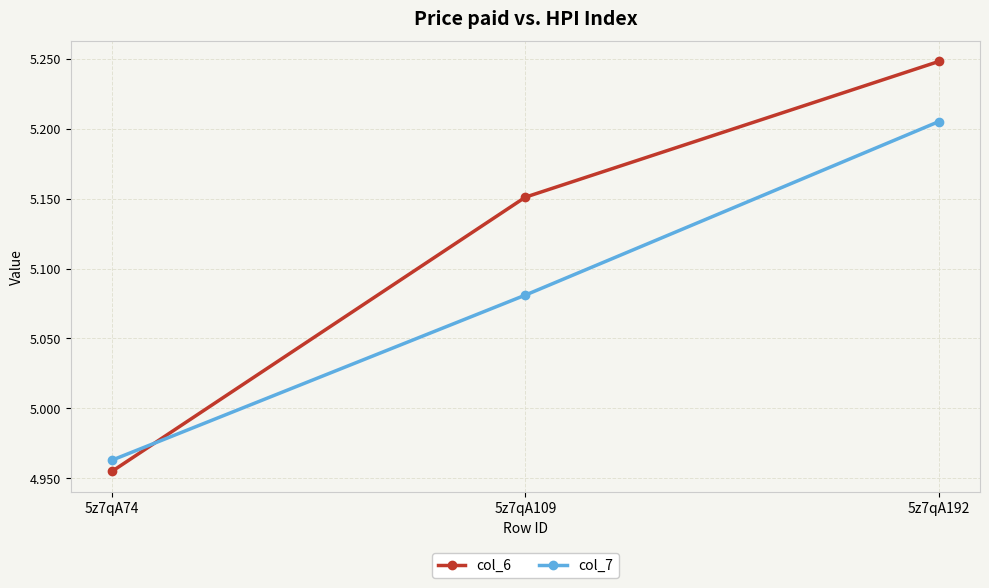

What is the sum of the col_7 values at 5z7qA109 and 5z7qA74?

10.0